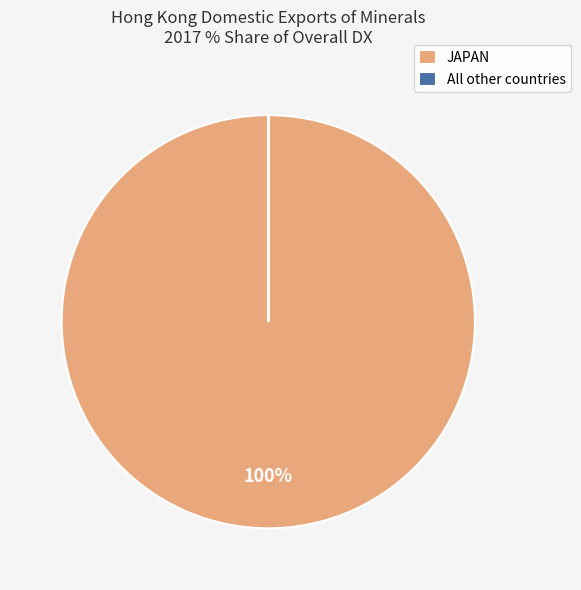

Which category has the biggest portion of the pie?

JAPAN